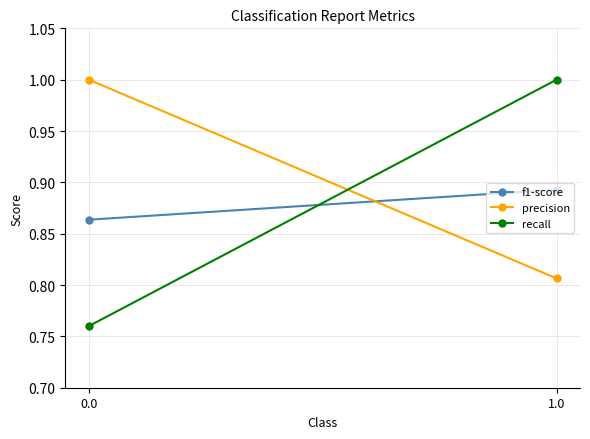

What are all the series names shown in the legend?

f1-score, precision, recall